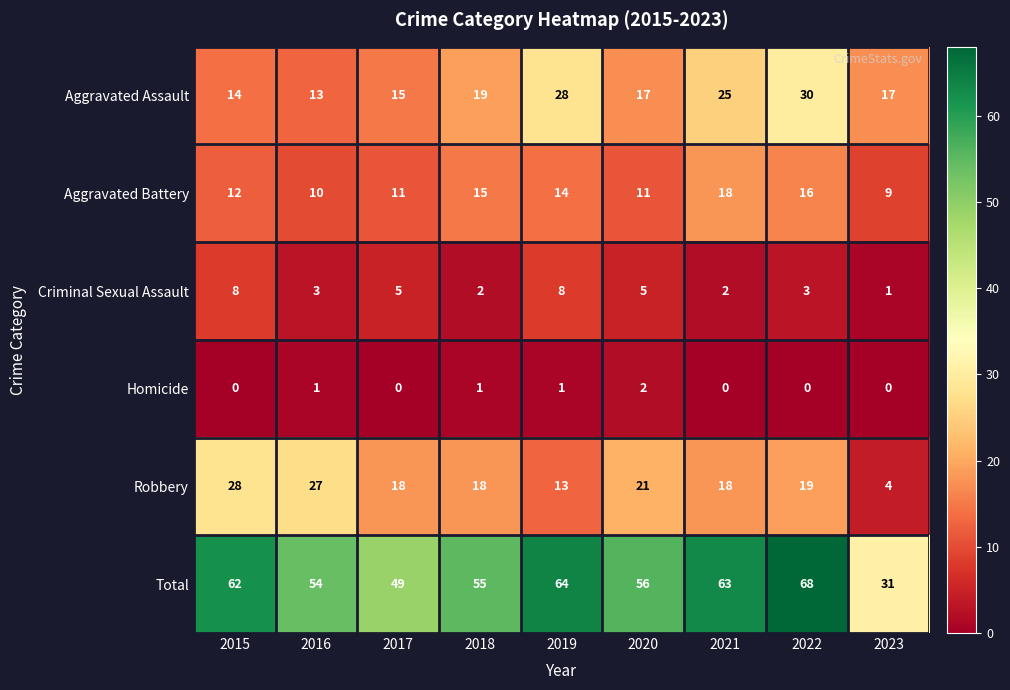

Which series has the largest total across all categories?

Total